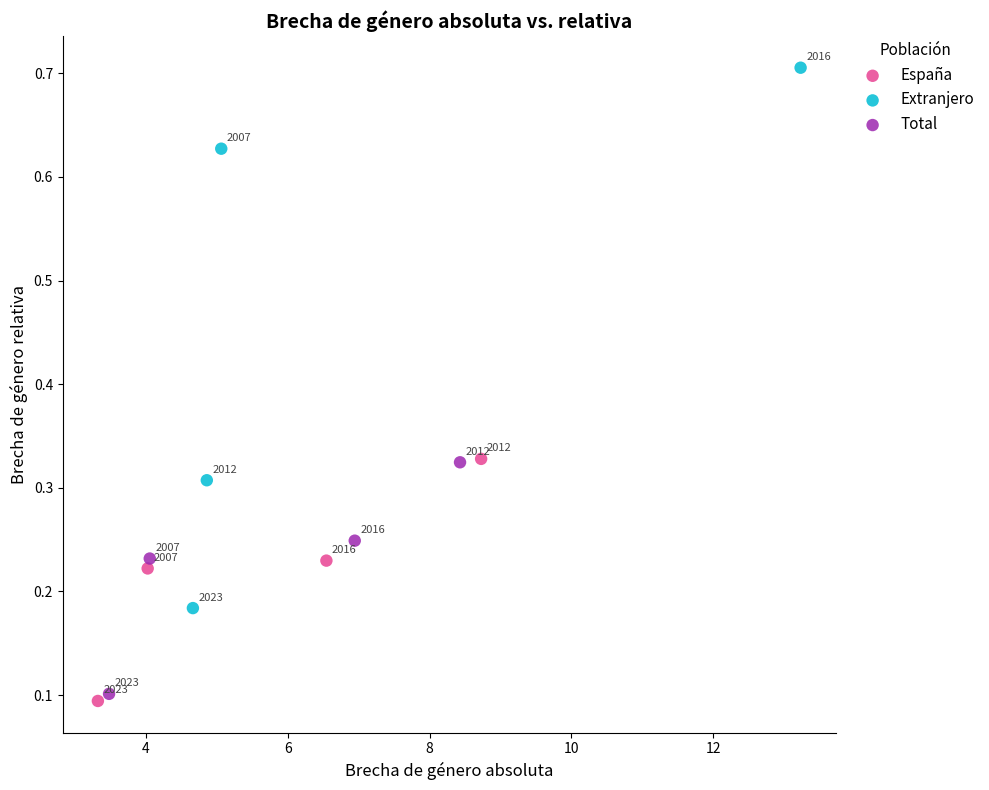

Which series has the largest Y range (max minus min)?

Extranjero